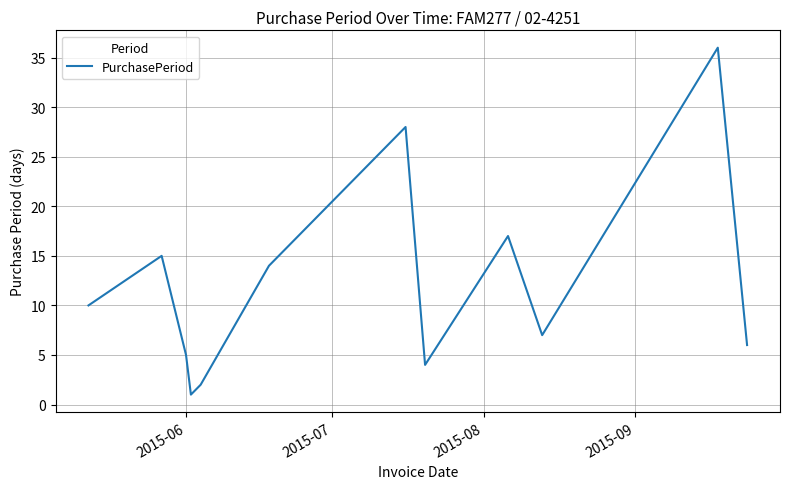

What is the difference between the maximum and minimum values?

35